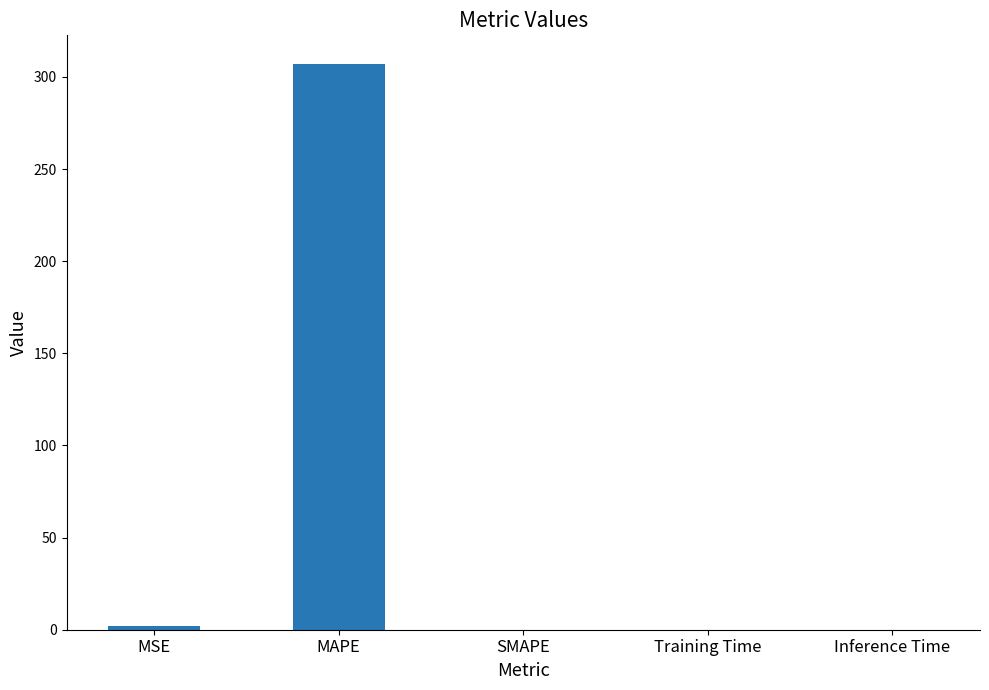

The chart shows a value of 0.0 at Inference Time. True or false?

True